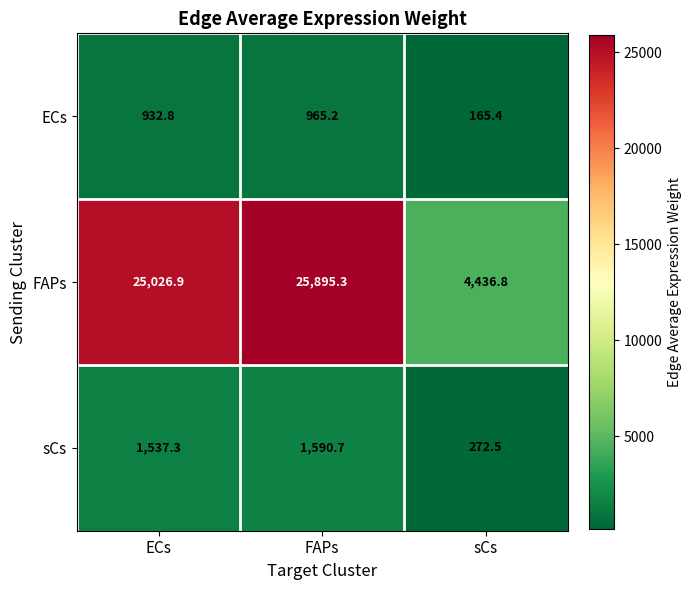

Which series has the largest total across all categories?

FAPs